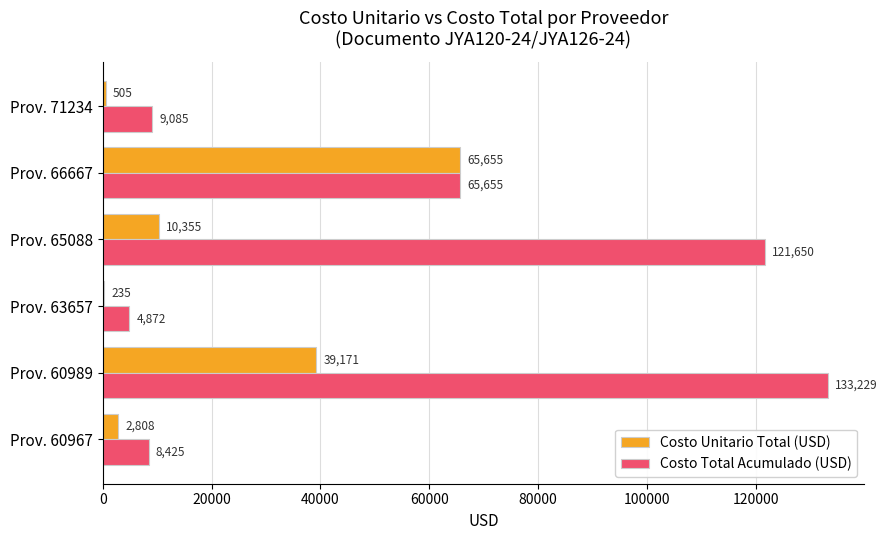

Between Prov. 60989 and Prov. 65088, which series saw the biggest shift?

Costo Unitario Total (USD)